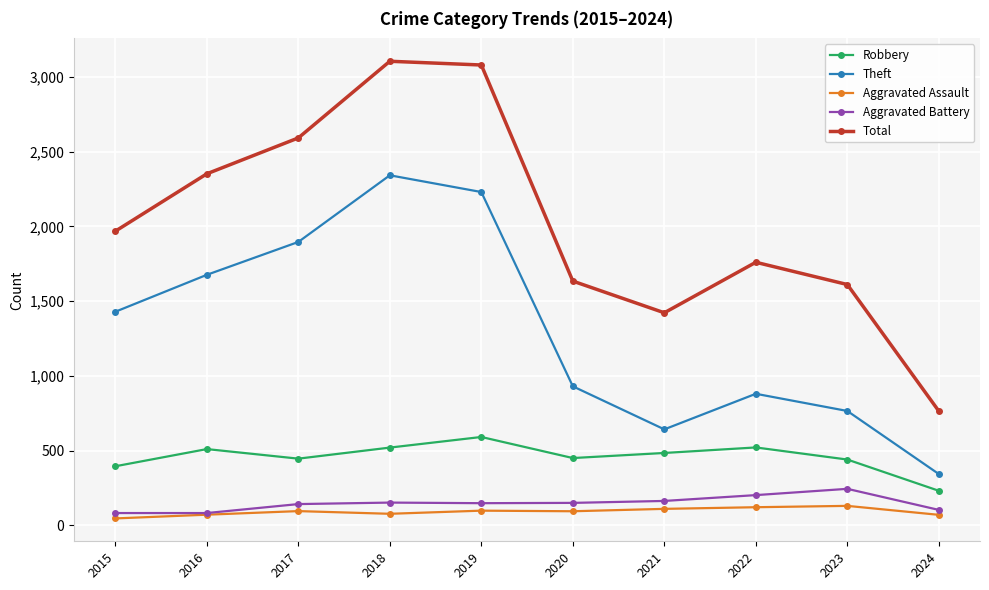

The value of Total at 2020 is 941. True or false?

False